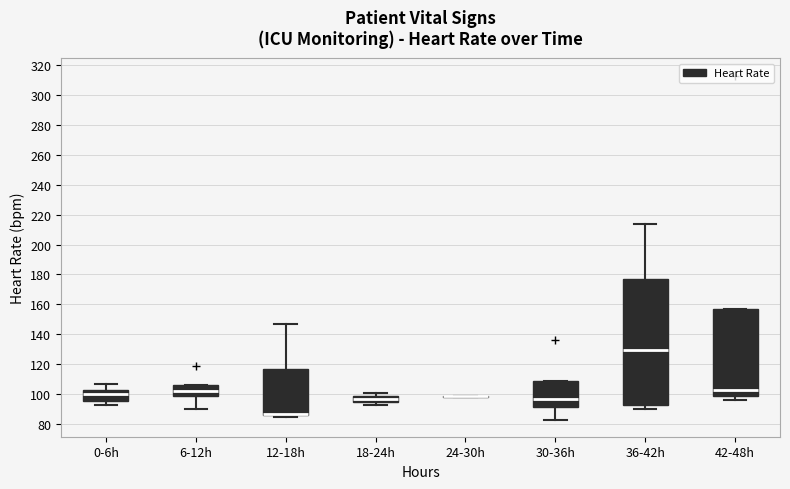

Reading left to right, transcribe this box plot: for each box, give where its median line is, the range the box spans, and where its two whiskers end, as read against the y-axis. The values are not printed on the chart, so give them approximately, as read against the axis.

0-6h: median 100, box 96 to 104, whiskers 94 to 108
6-12h: median 102, box 100 to 106, whiskers 90 to 106
12-18h: median 88 (drawn on the box's lower edge), box 86 to 118, whiskers 86 (just below the box's lower edge) to 148
18-24h: median 98, box 96 to 100, whiskers 94 to 102
24-30h: box collapsed to a line at 98, whiskers 98 to 100
30-36h: median 98, box 92 to 110, whiskers 84 to 110
36-42h: median 130, box 94 to 178, whiskers 90 to 214
42-48h: median 102, box 100 to 158, whiskers 96 to 158